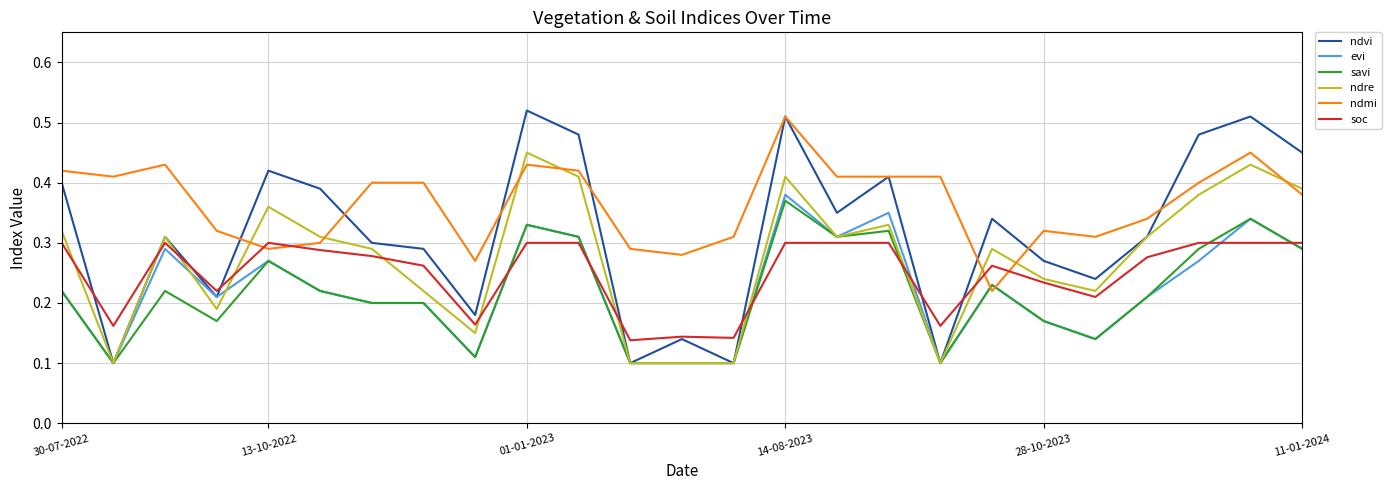

After their last crossing, which series has the higher values: soc or ndmi?

ndmi